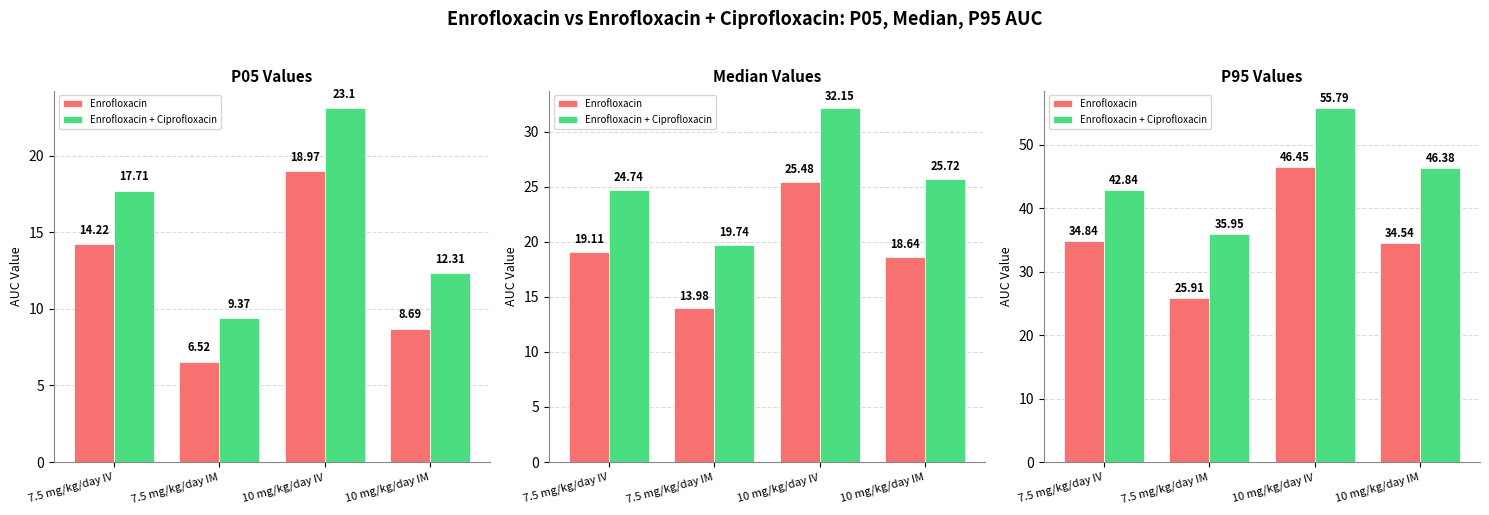

Rank the series by their maximum value, from highest to lowest.

Enrofloxacin + Ciprofloxacin, Enrofloxacin